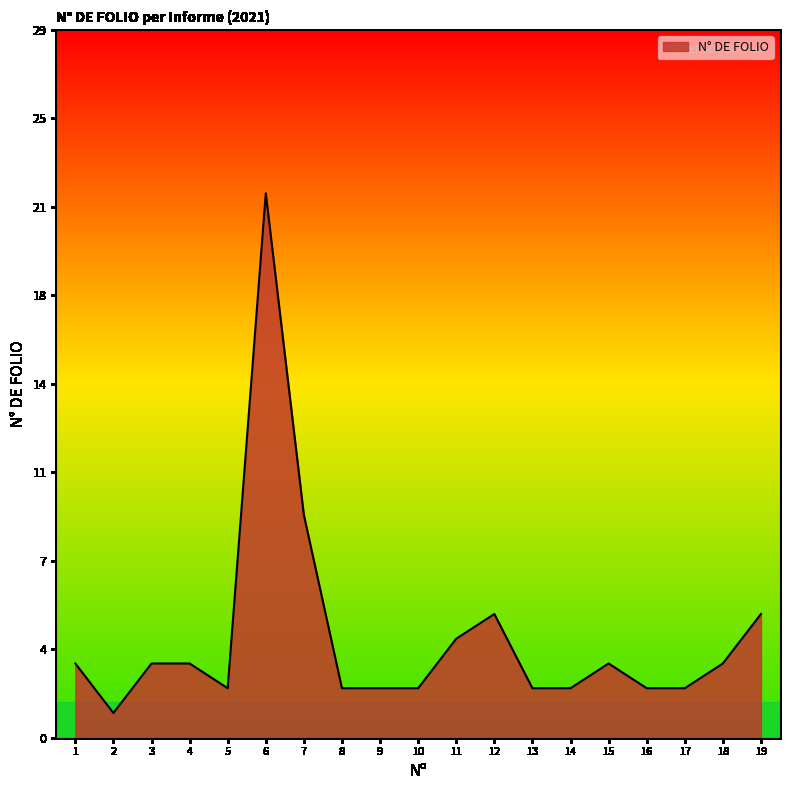

List the labels in order of value, largest first.

6, 7, 12, 19, 11, 1, 3, 4, 15, 18, 5, 8, 9, 10, 13, 14, 16, 17, 2